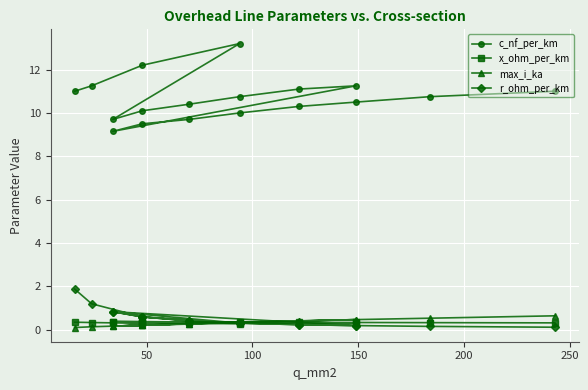

Is the value of c_nf_per_km at 17 greater than the value of r_ohm_per_km at 17?

Yes